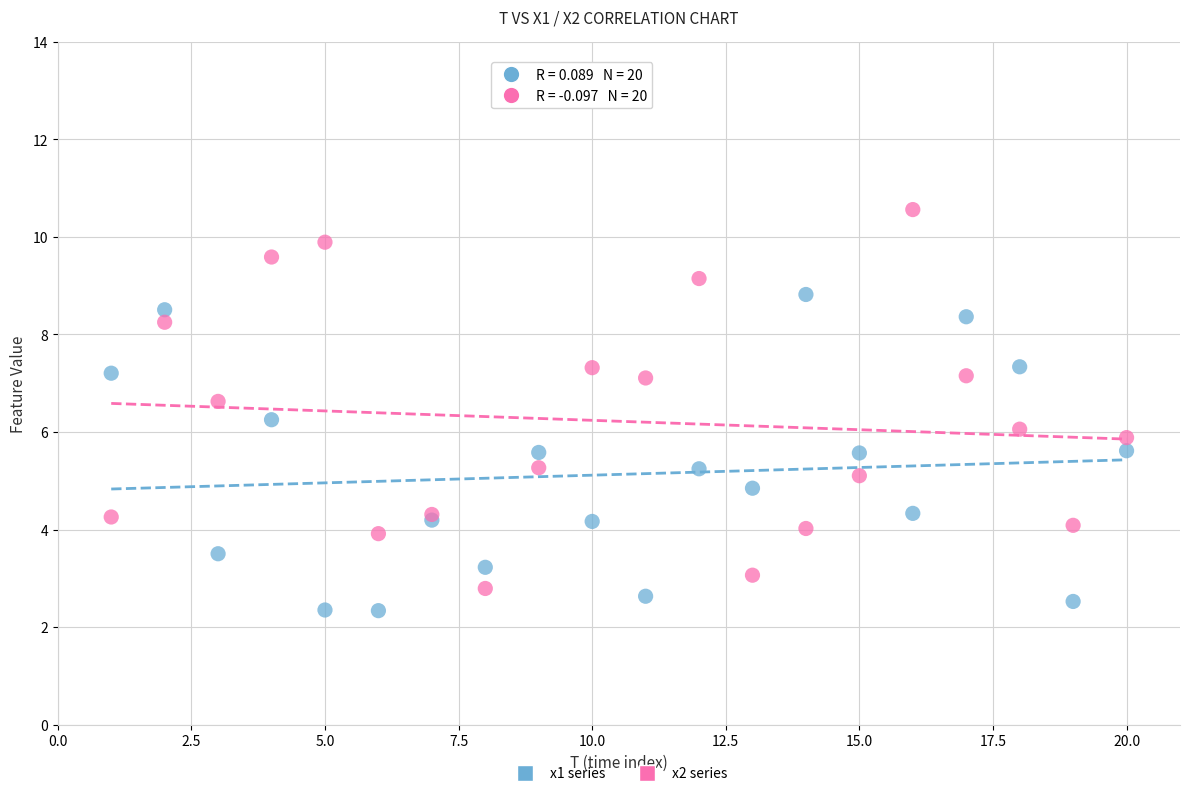

Which series has the widest spread of Y values?

x2 series